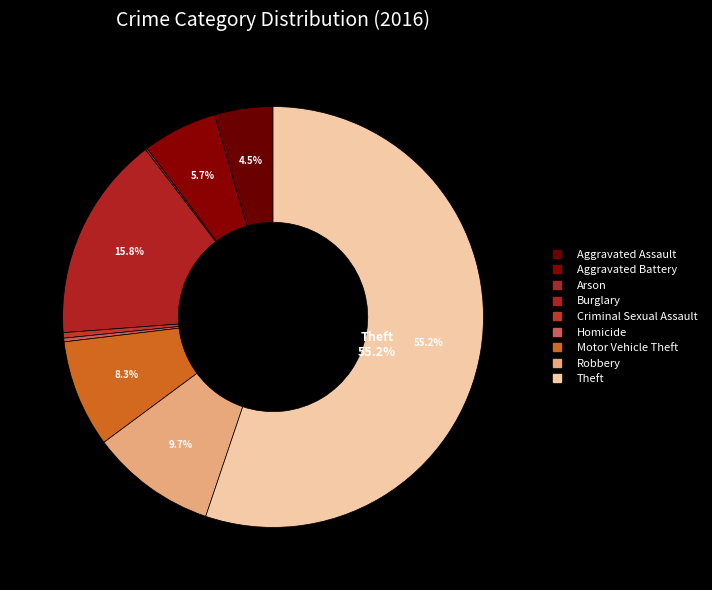

How many slices are in this pie chart?

9